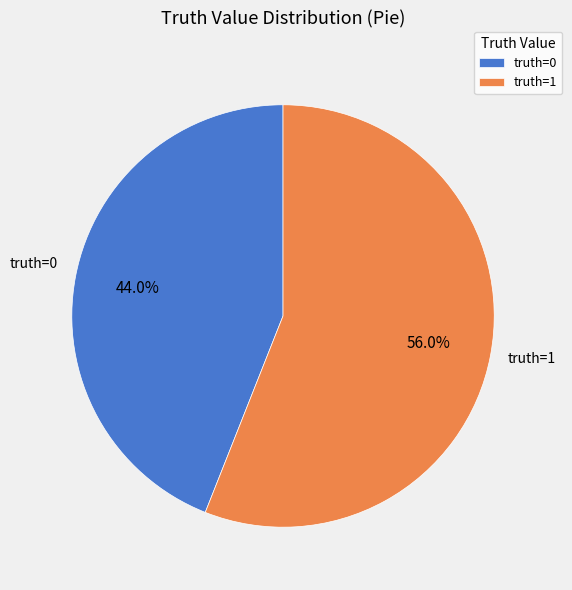

Which has a higher value, truth=0 or truth=1?

truth=1